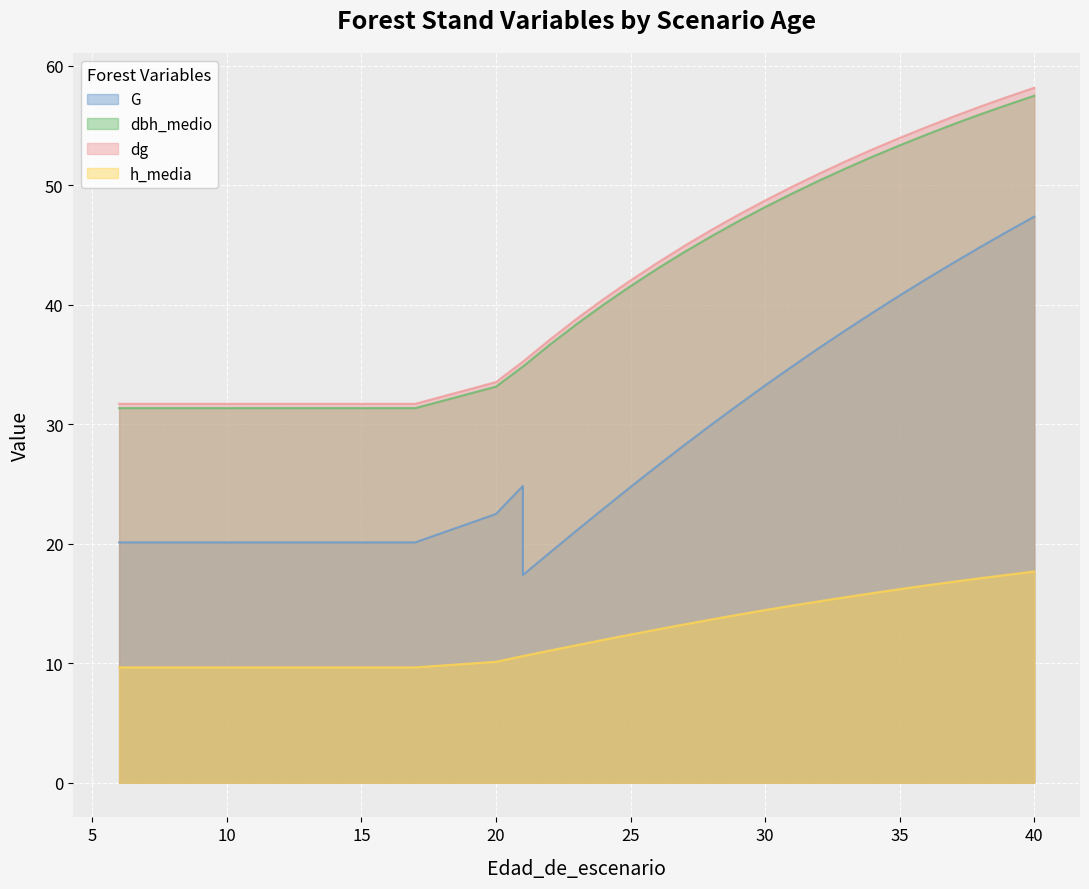

What is the spread (max minus min) of values at 21?

24.6